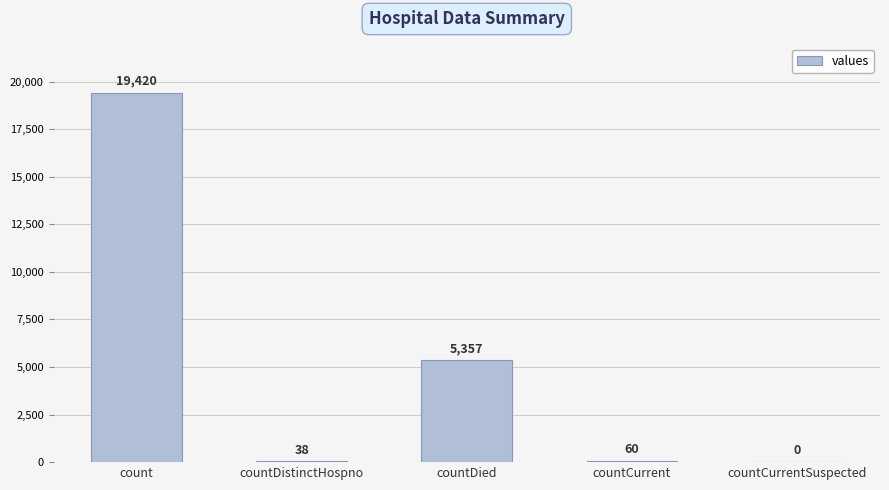

True or false: the data shows 19420 at count.

True